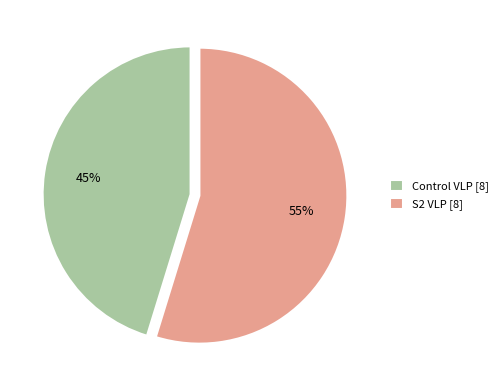

To the nearest percent, what is the difference between the largest and smallest slice percentages?

10%